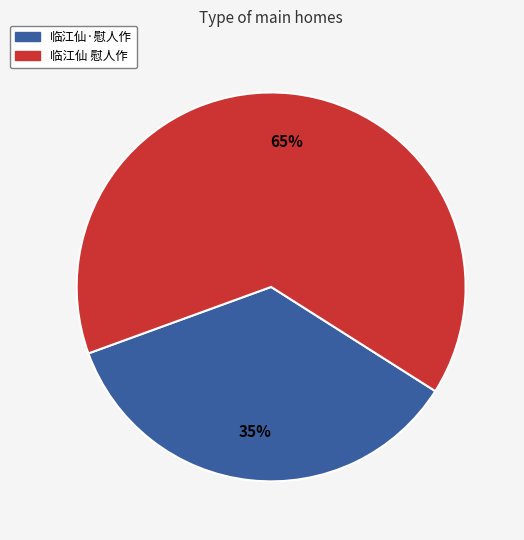

Does 临江仙·慰人作 account for over 50% of the chart?

No